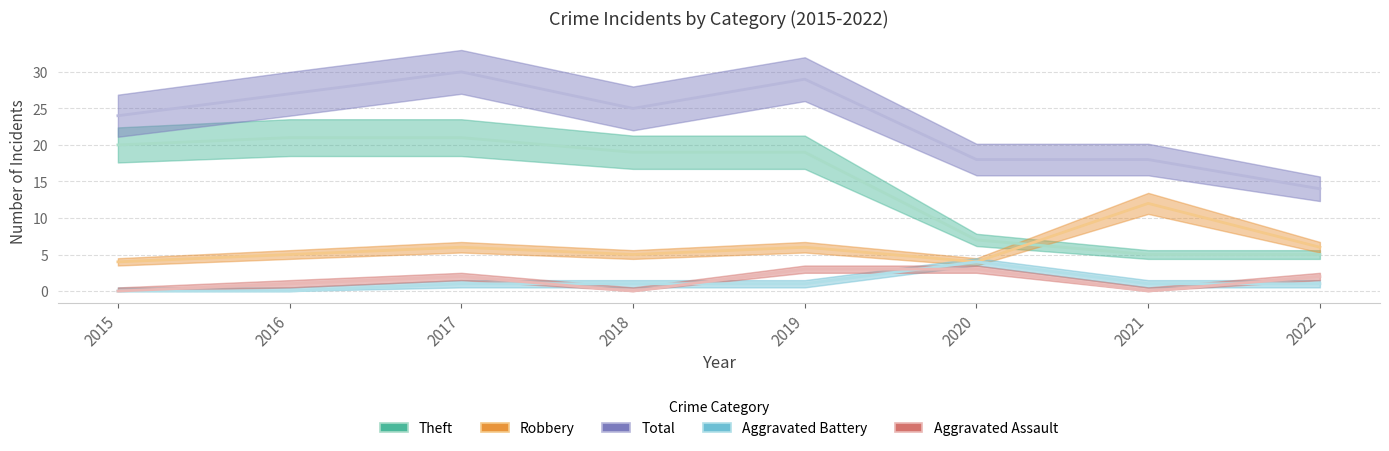

Is it true that Theft equals 21 at 2016?

True